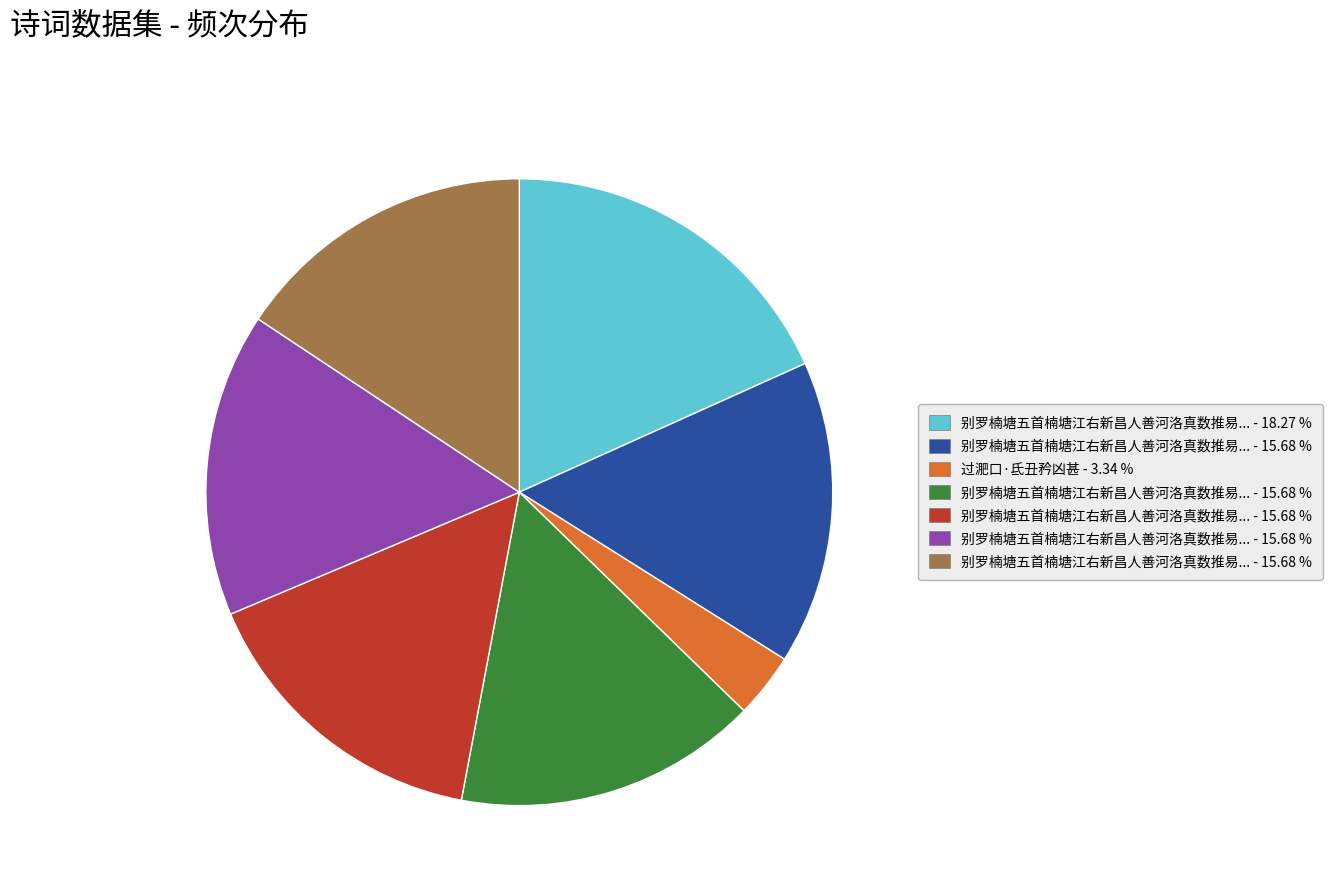

Does any single category account for the majority?

No